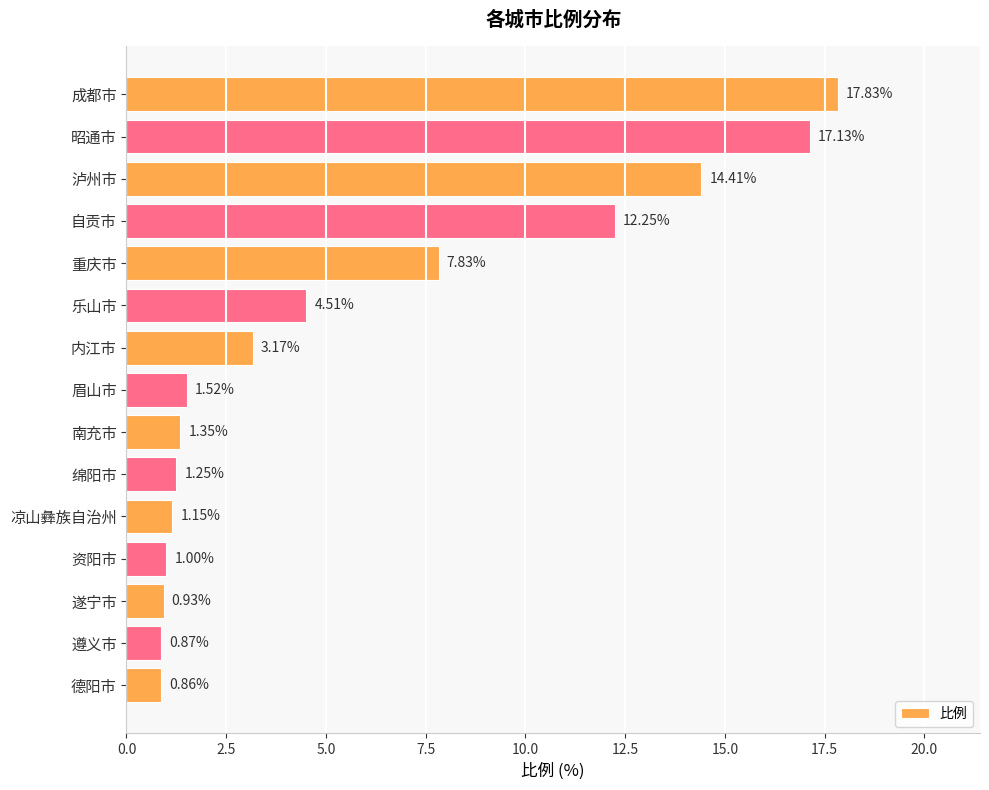

Does the chart contain stacked bars?

No